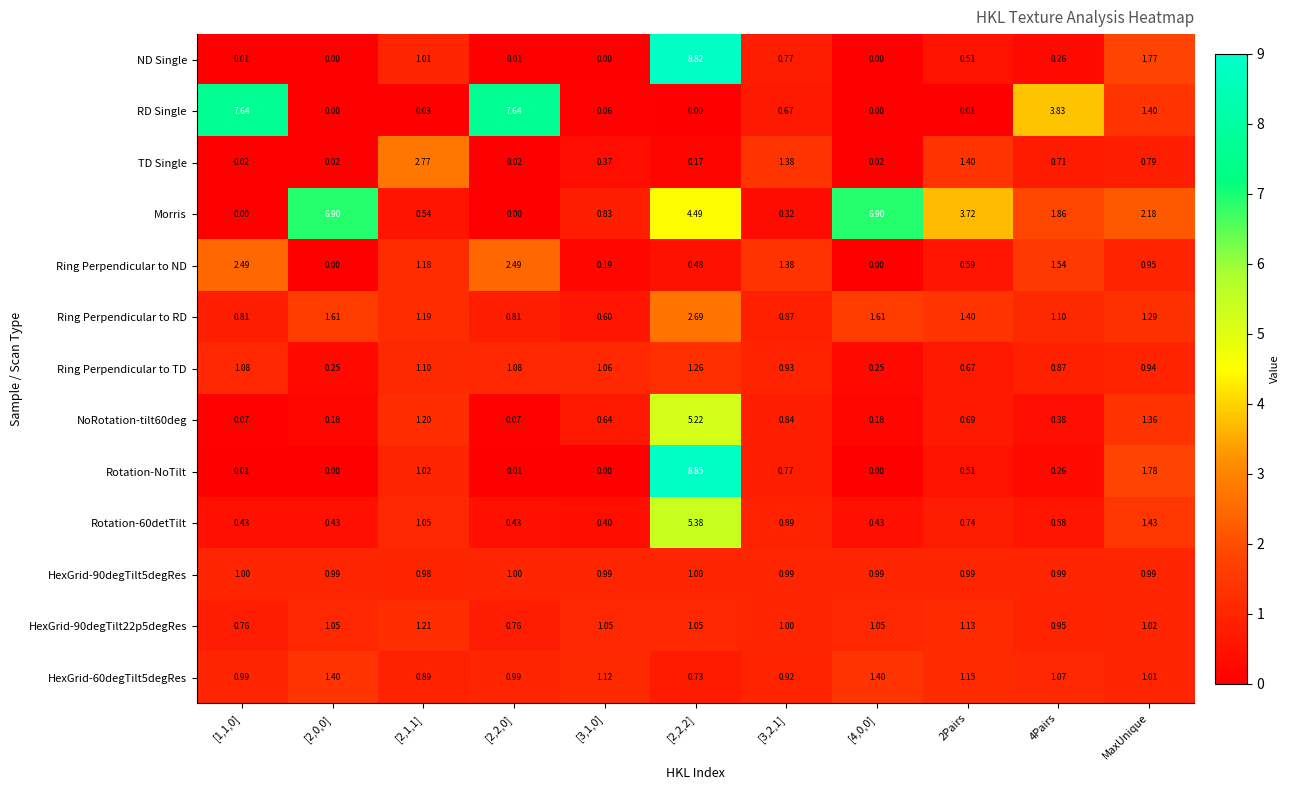

At which label is TD Single closest to 1?

MaxUnique